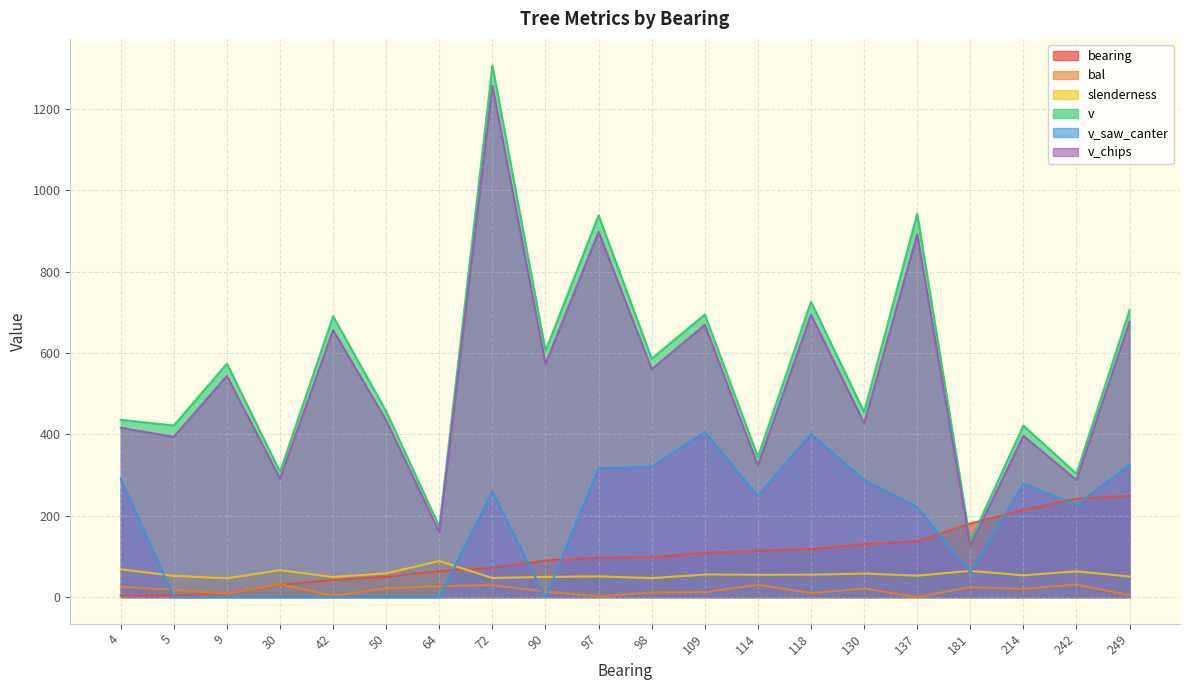

What is the total value across all series at 4?

1241.5